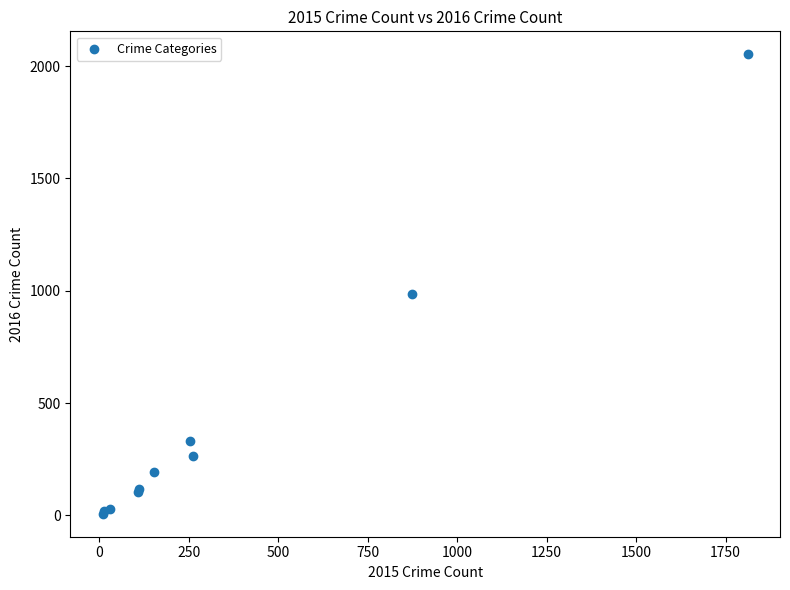

What Y value in the scatter plot is closest to 1030?

984